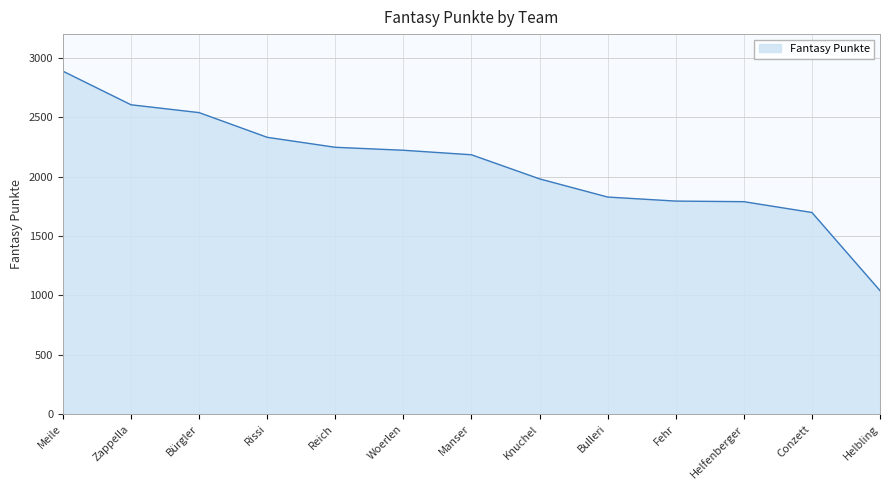

At which label is the value closest to 1964?

Knuchel